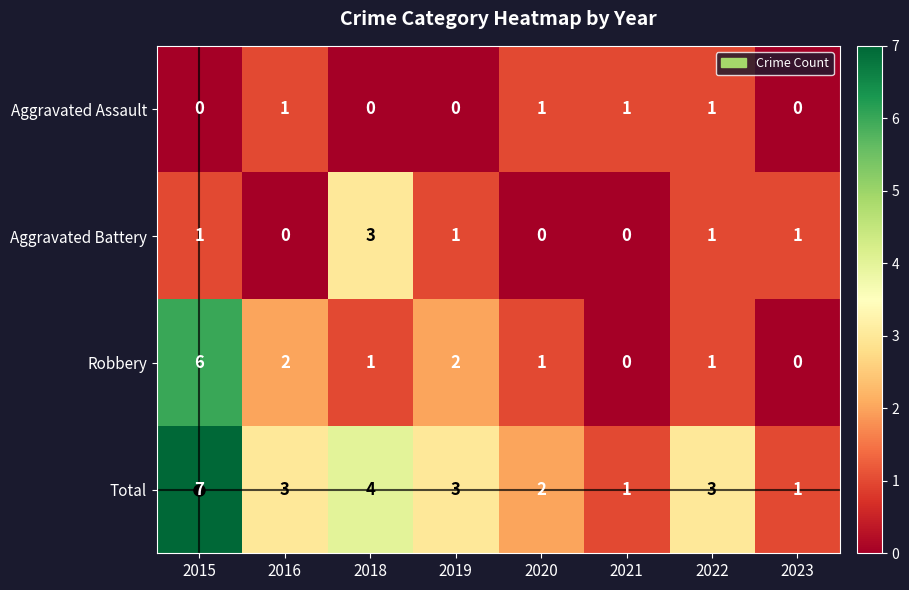

What is the total value across all series at 2019?

6